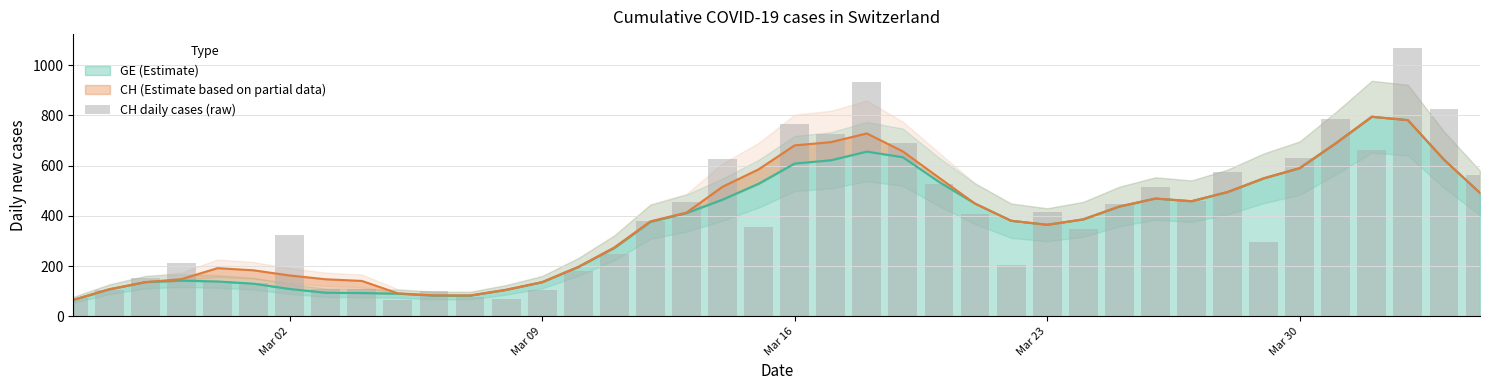

What is the difference between the second highest and minimum values?

867